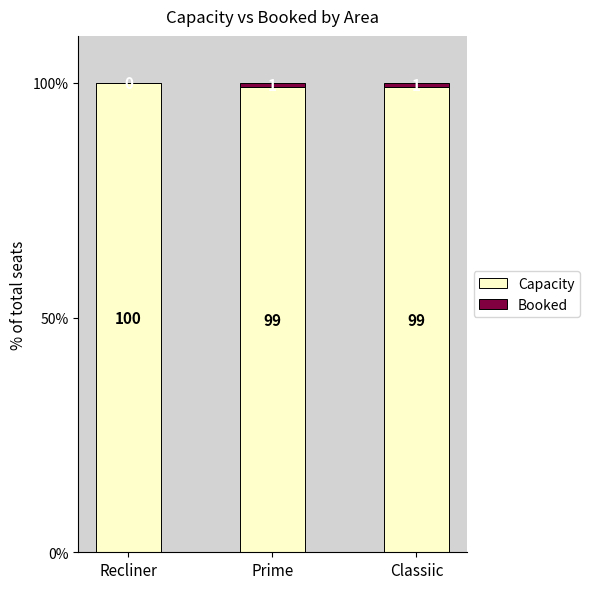

What is the total value across all series at Recliner?

100.0